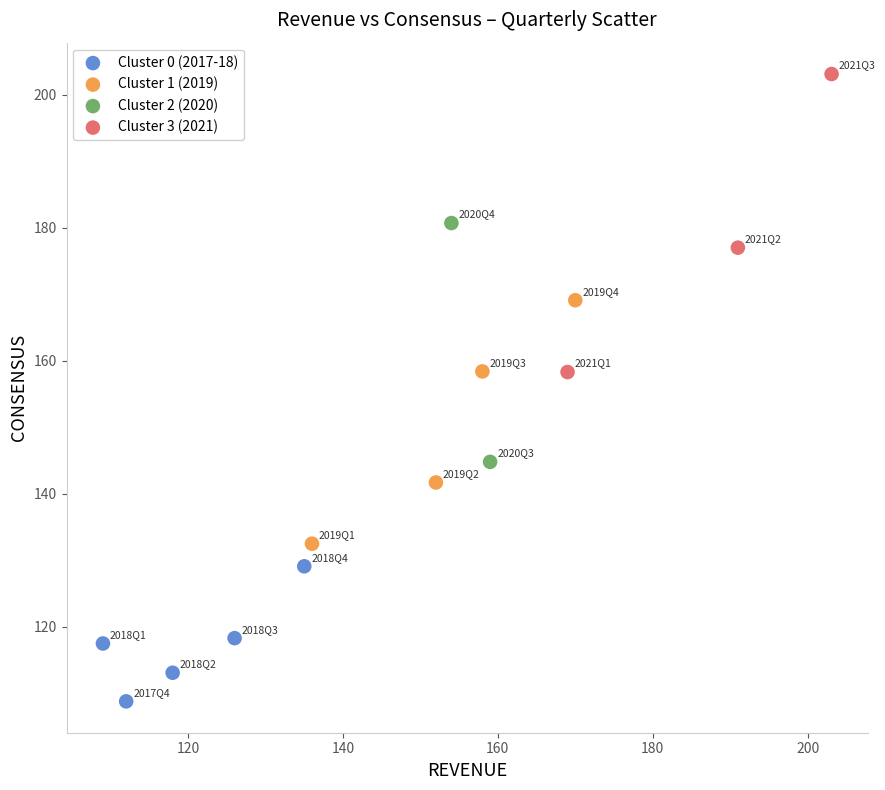

What are all the series names shown in the legend?

Cluster 0 (2017-18), Cluster 1 (2019), Cluster 2 (2020), Cluster 3 (2021)